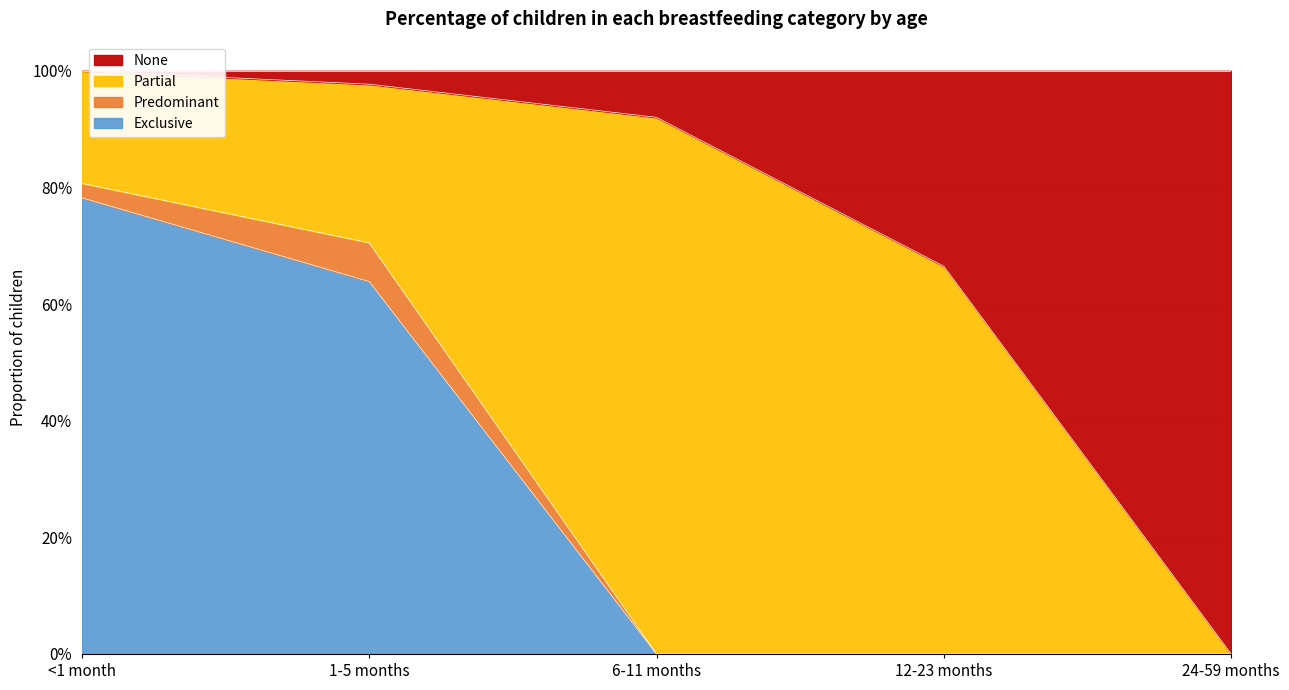

What is the label of the 4th point from the left?

12-23 months